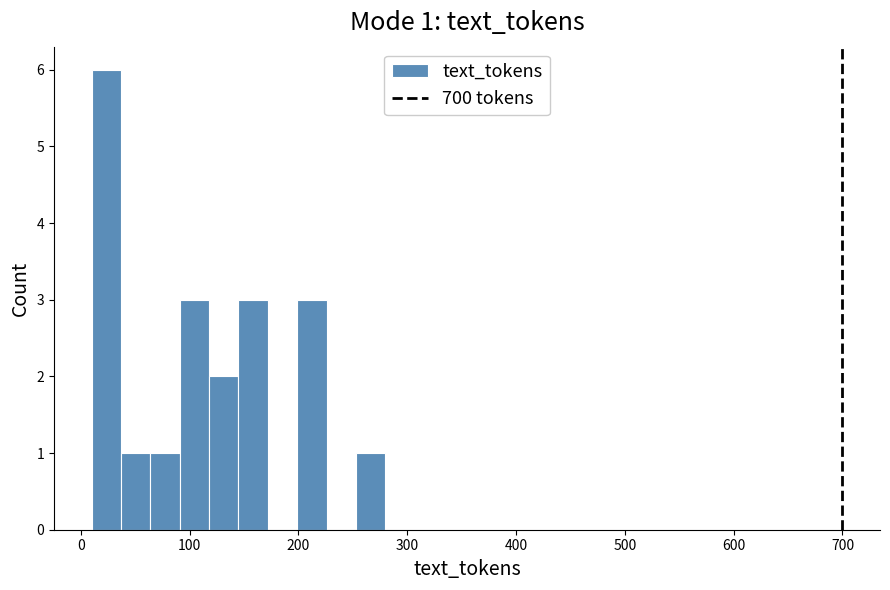

Around what value on the x-axis is the tallest bar? Give the approximate position of its centre, as read against the axis.

20